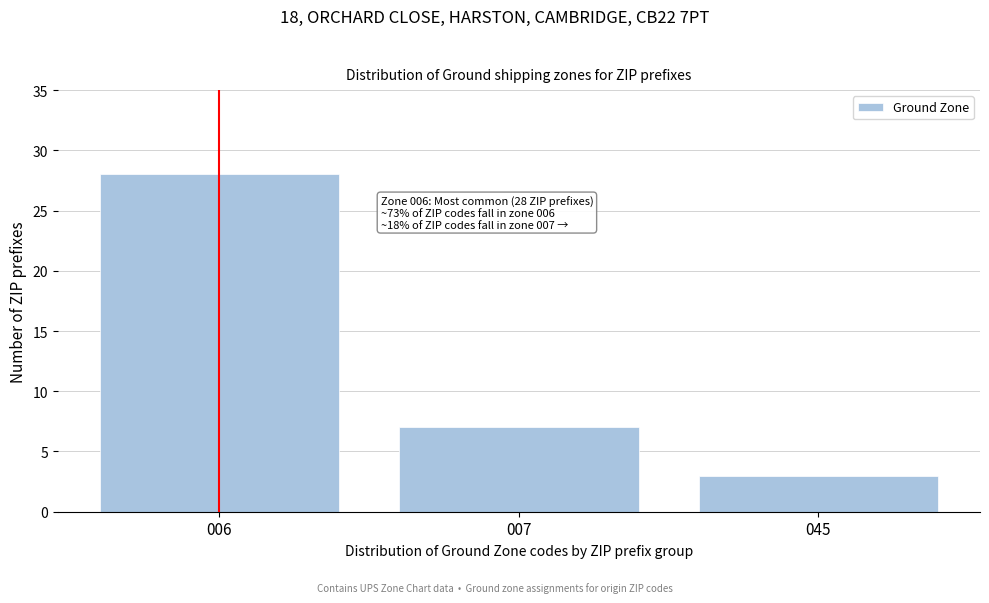

Reading left to right, extract all data points from this chart.

28	7	3